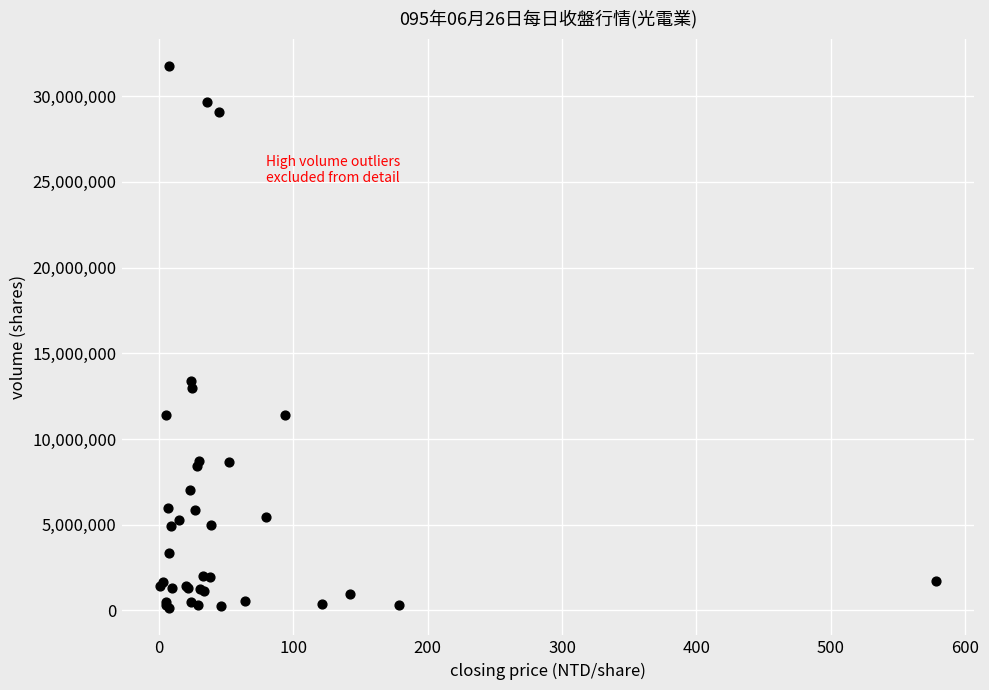

What Y value in the scatter plot is closest to 15946174?

13381402